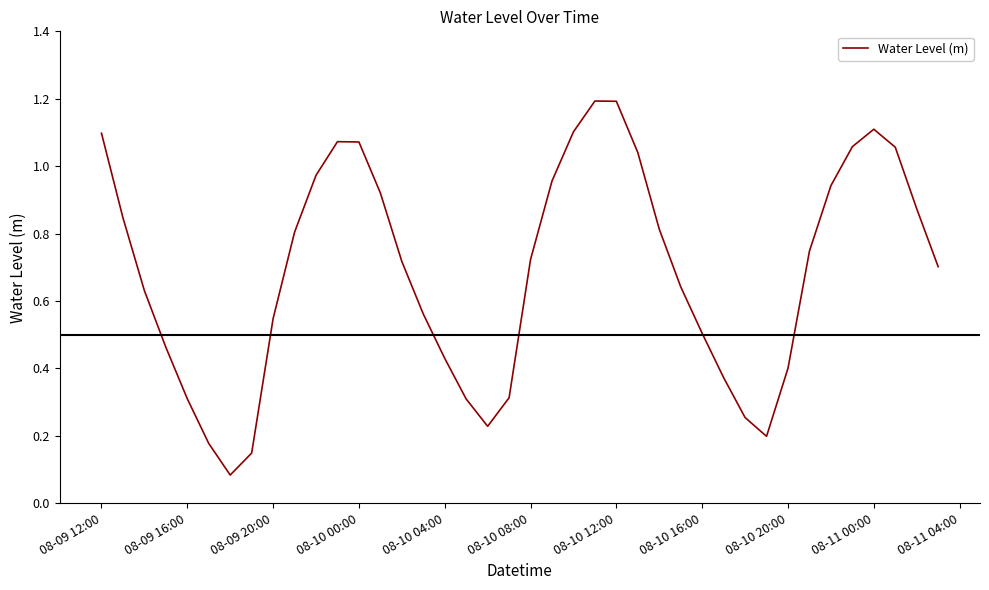

What is the greatest value displayed?

1.2